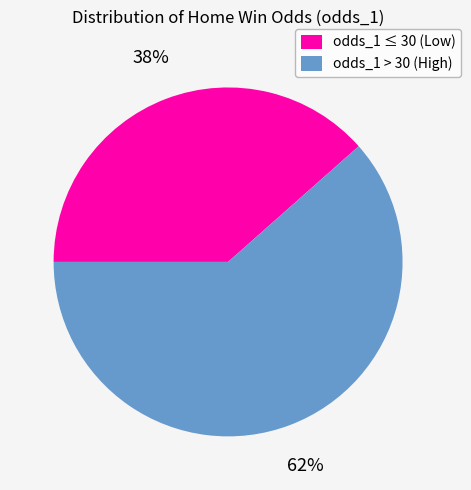

Combined, do odds_1 > 30 (High) and odds_1 ≤ 30 (Low) account for over 50%?

Yes